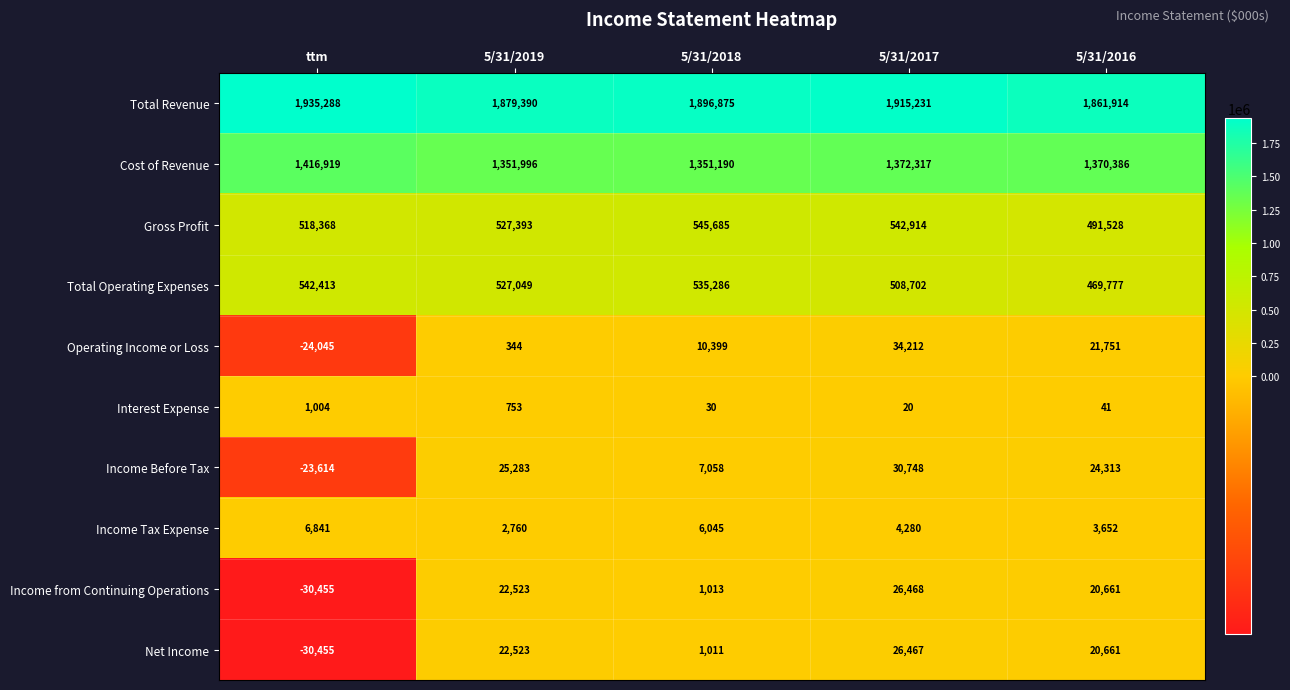

At which category is the sum across all series the highest?

5/31/2017